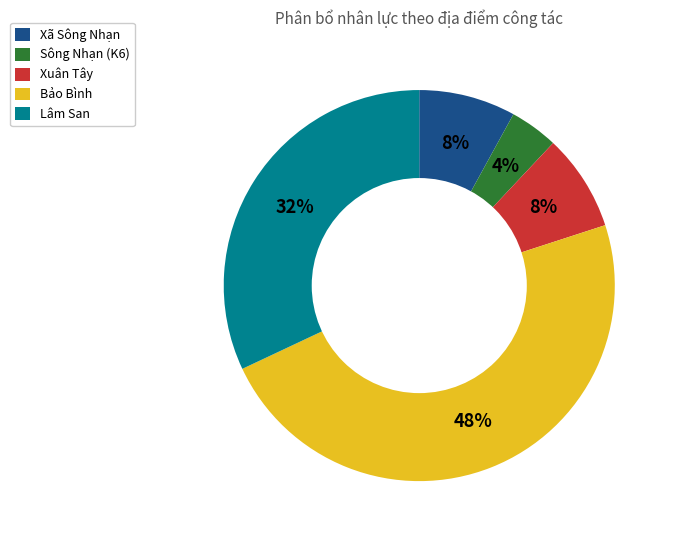

To the nearest percent, what percentage of the pie is Sông Nhạn (K6)?

4%